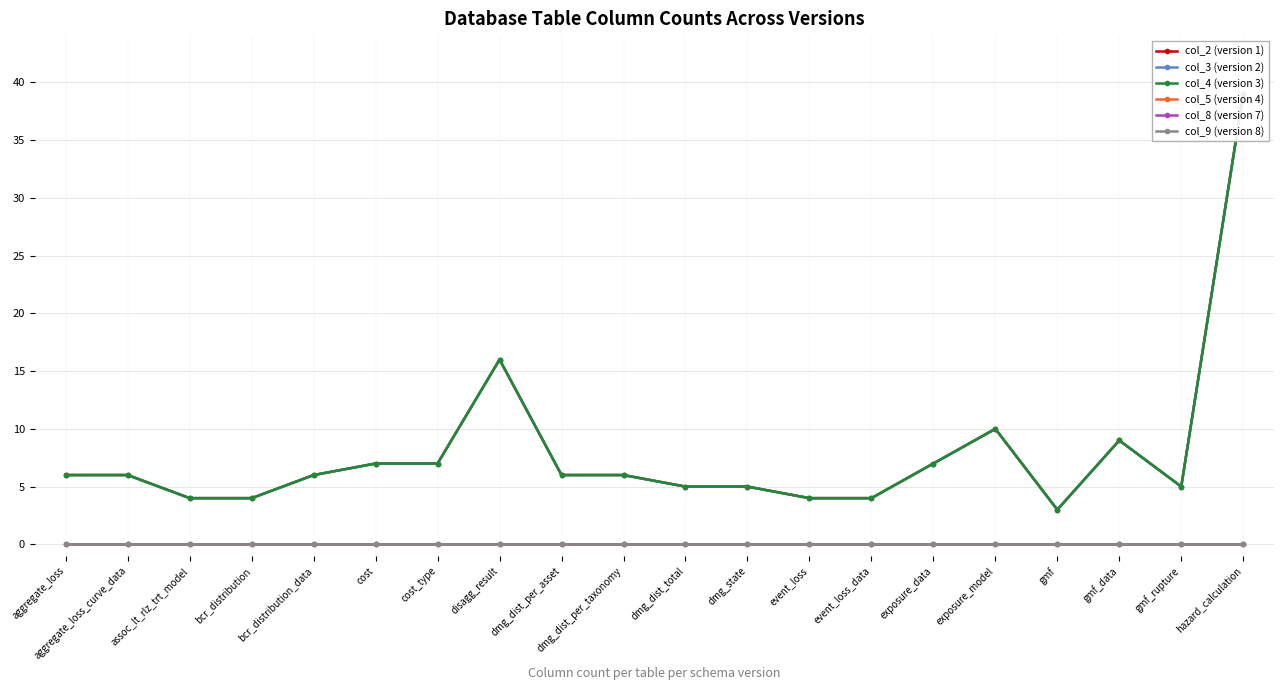

How many distinct data groups are displayed?

6